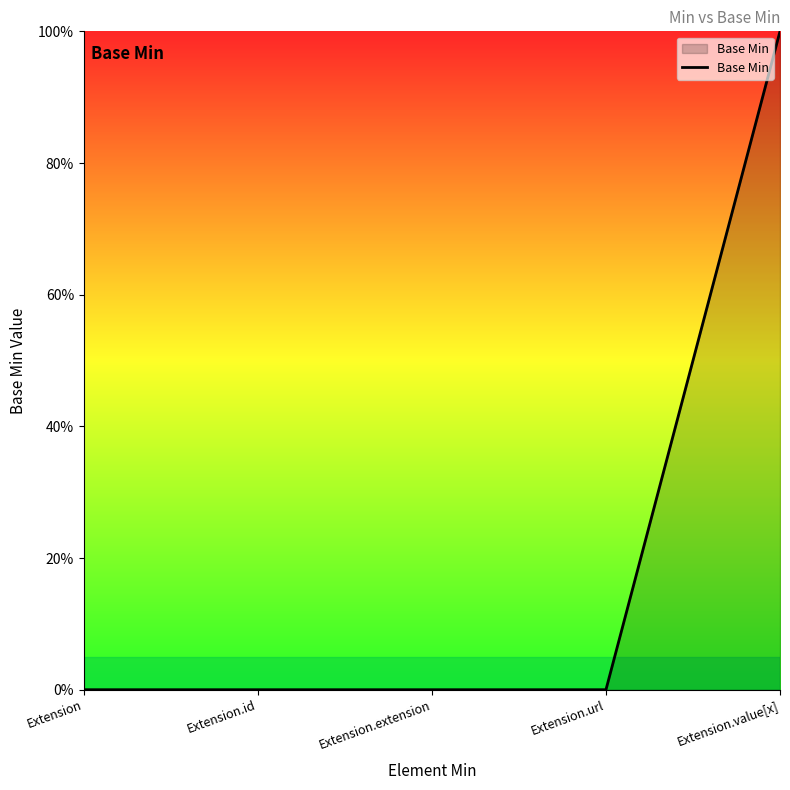

The chart shows a value of 2 at Extension.value[x]. True or false?

False